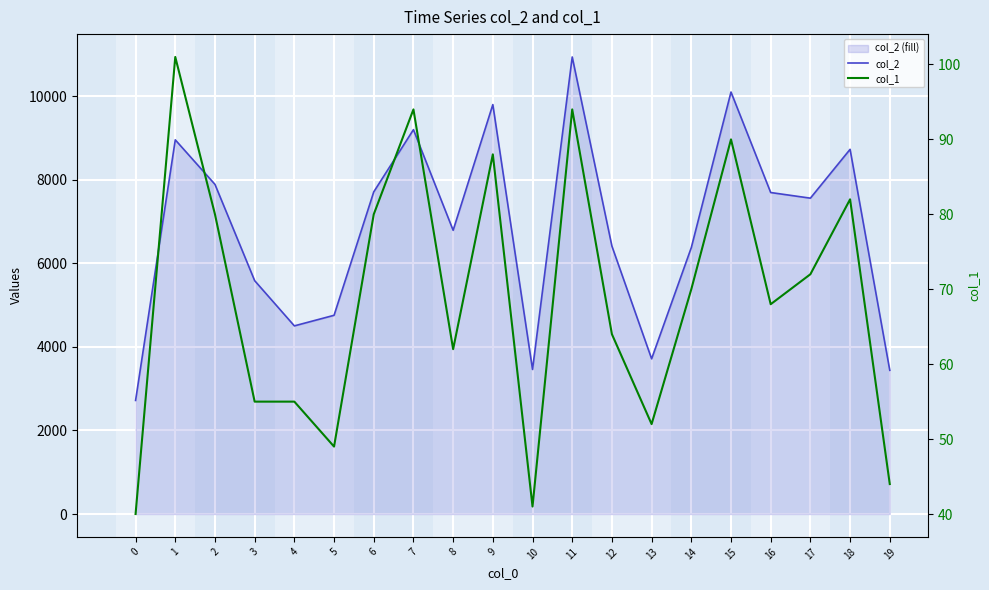

True or false: col_2 and col_1 intersect in this chart.

False